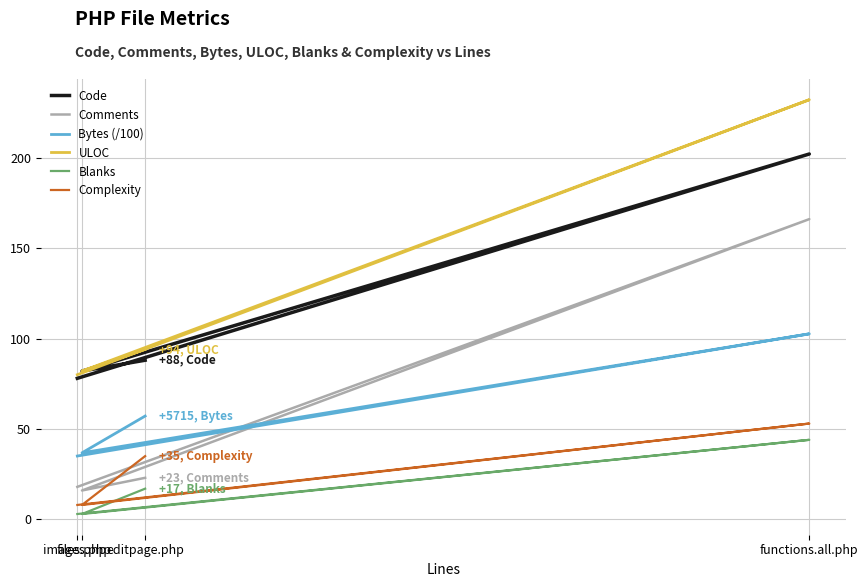

What is the difference between the second highest and minimum values in the Comments series?

7.0